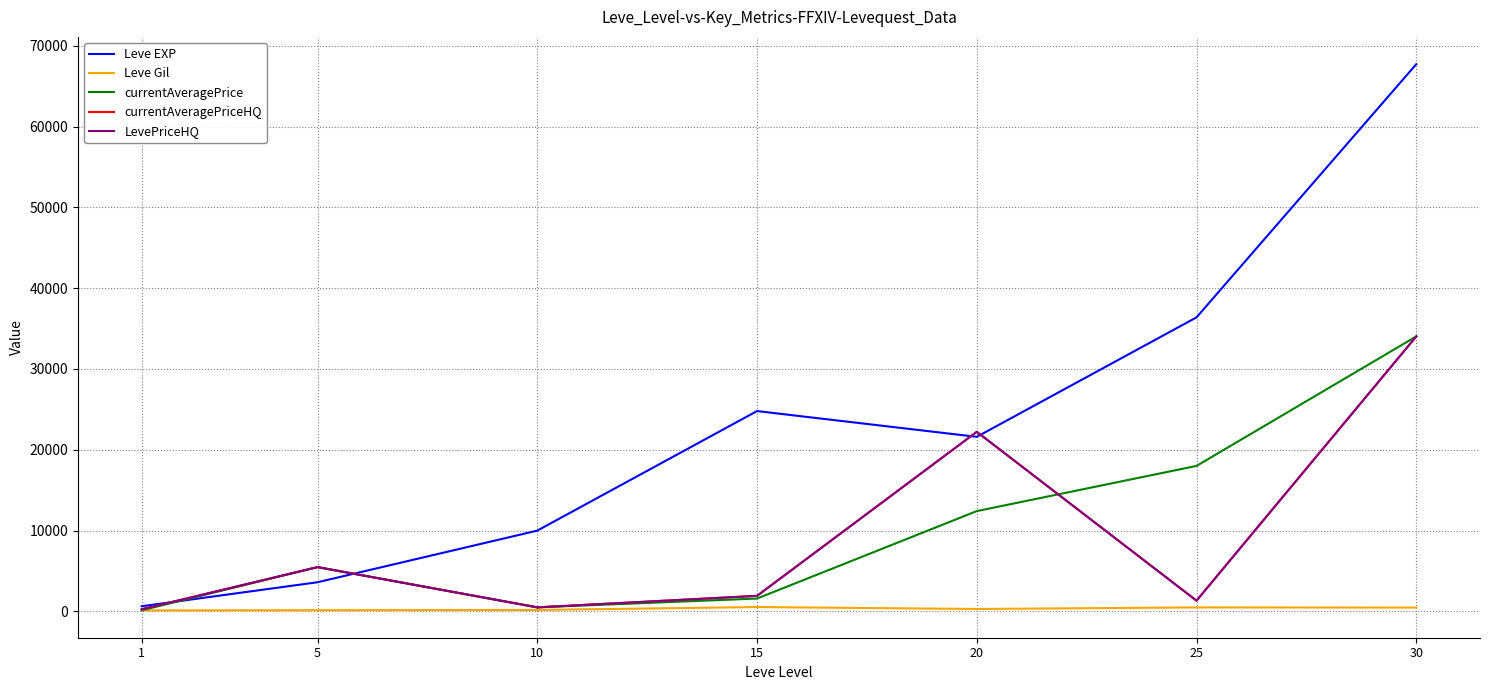

Is the value of LevePriceHQ at 15 greater than the value of Leve Gil at 10?

Yes